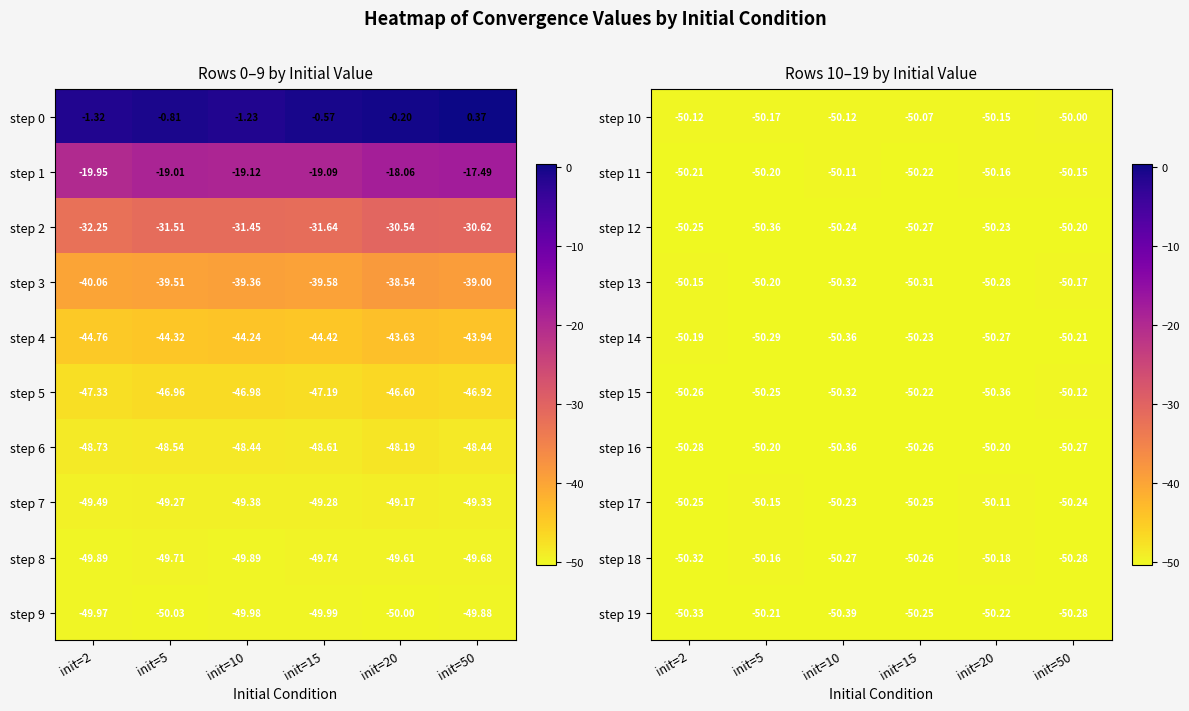

Is the value of step 18 at init=50 greater than the value of step 12 at init=15?

No